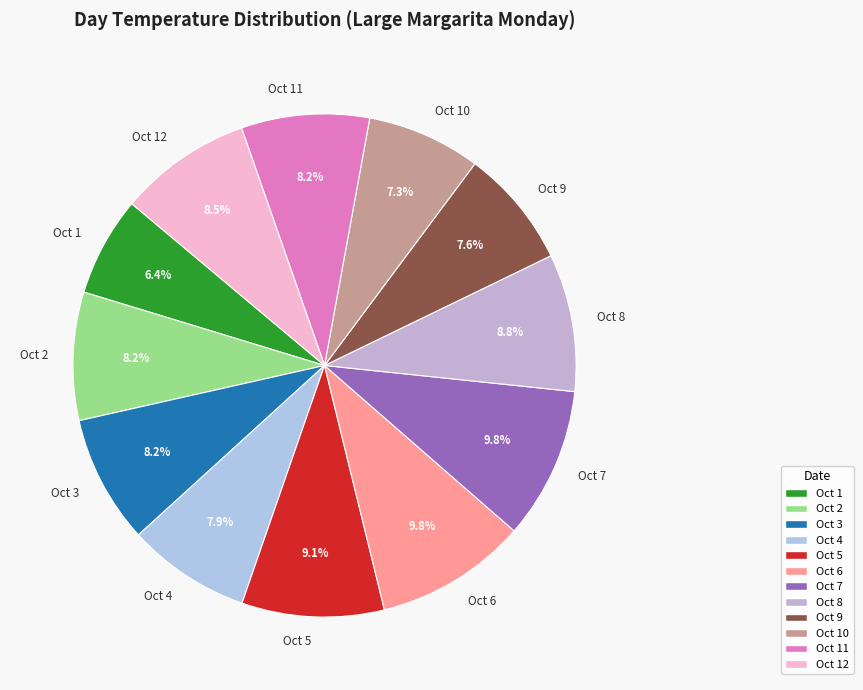

Which slice is the smallest?

Oct 1